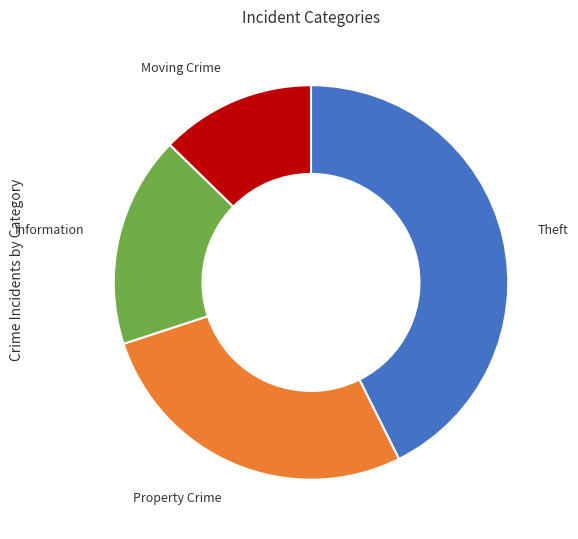

How many segments does this pie chart have?

4